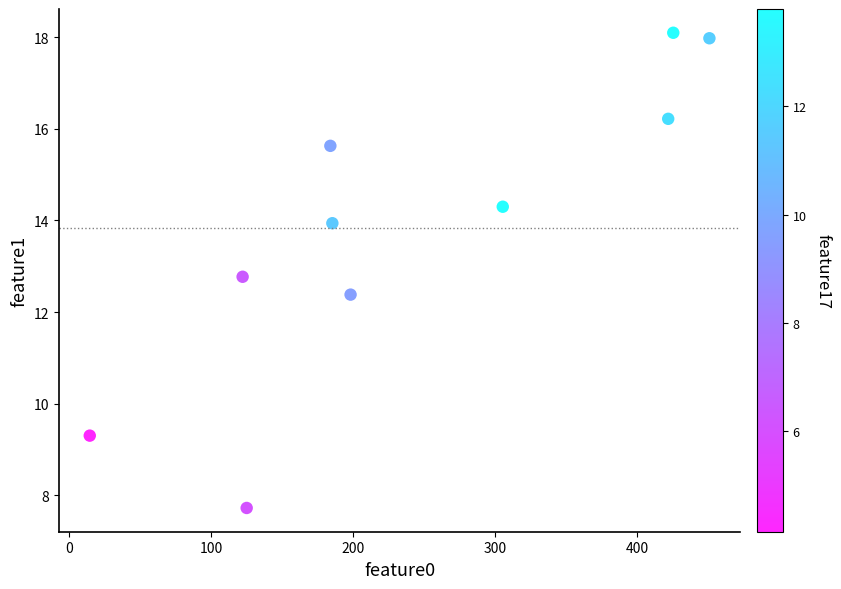

What is the range of Y values (max minus min)?

10.4